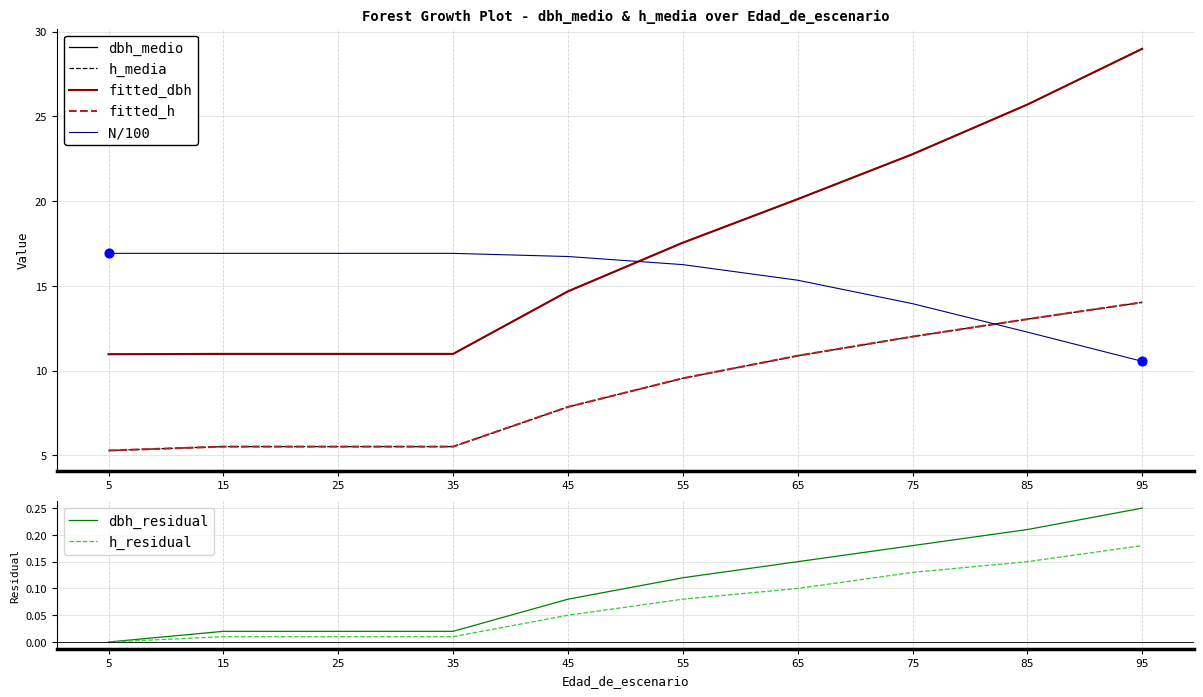

Which series reaches the minimum Y coordinate?

h_media